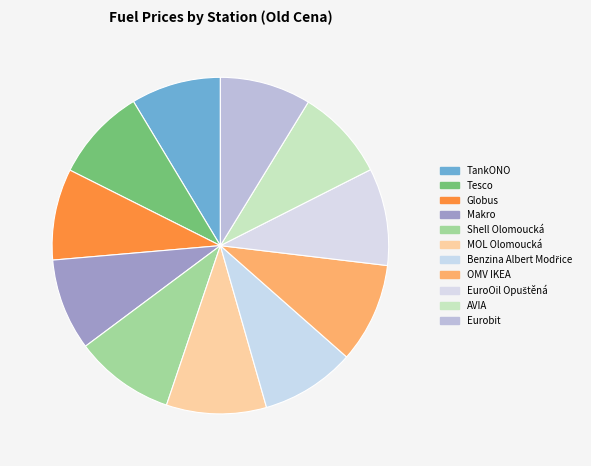

What is the ratio of the value at OMV IKEA to the value at MOL Olomoucká?

1.0